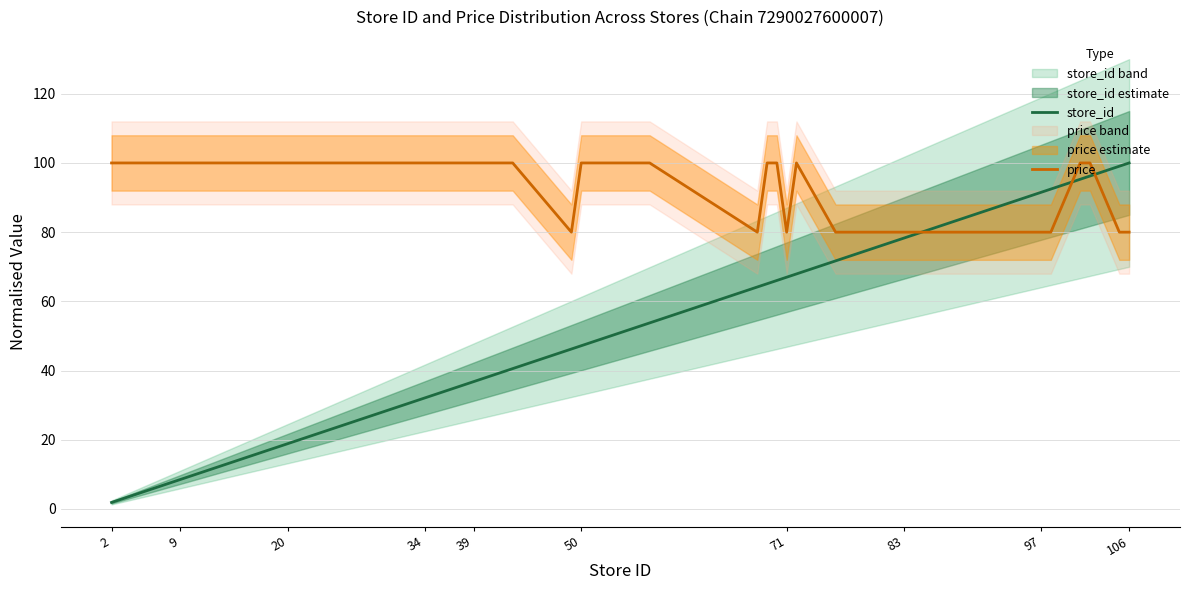

What are all the series names shown in the legend?

store_id, price